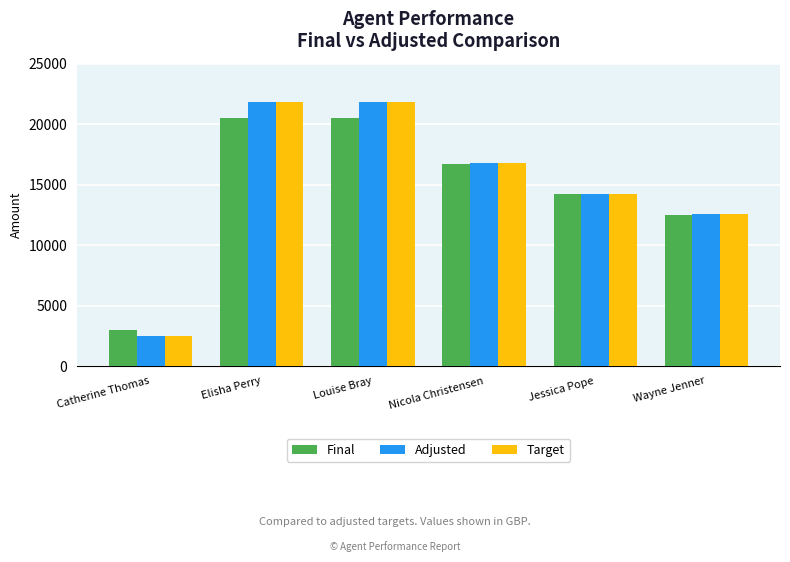

What is the difference between the Adjusted values at Catherine Thomas and Wayne Jenner?

10124.9